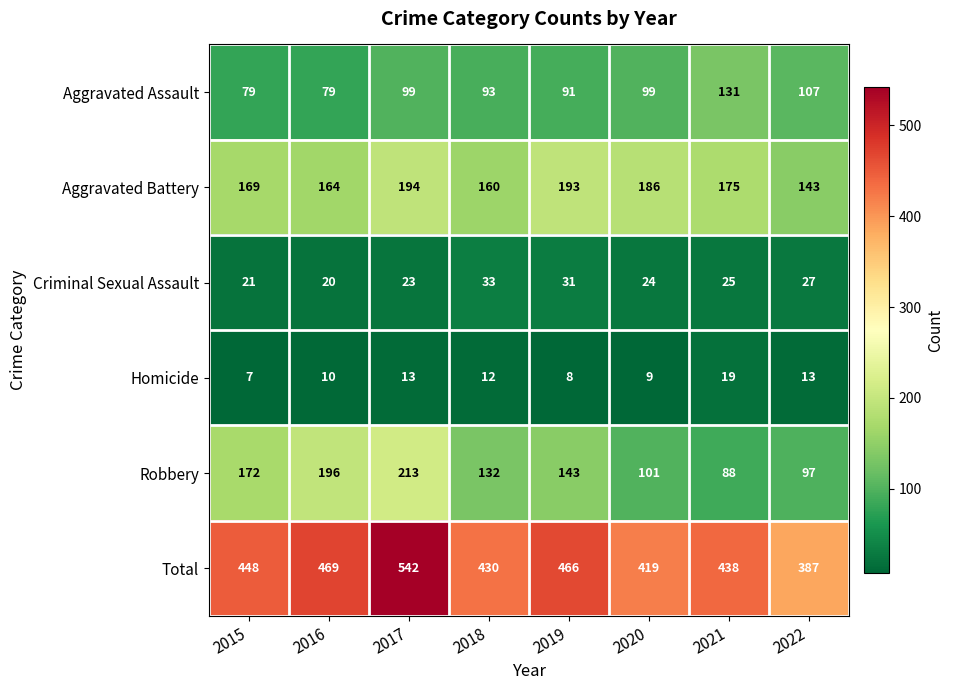

Where is Aggravated Battery nearest to the value 168?

2015